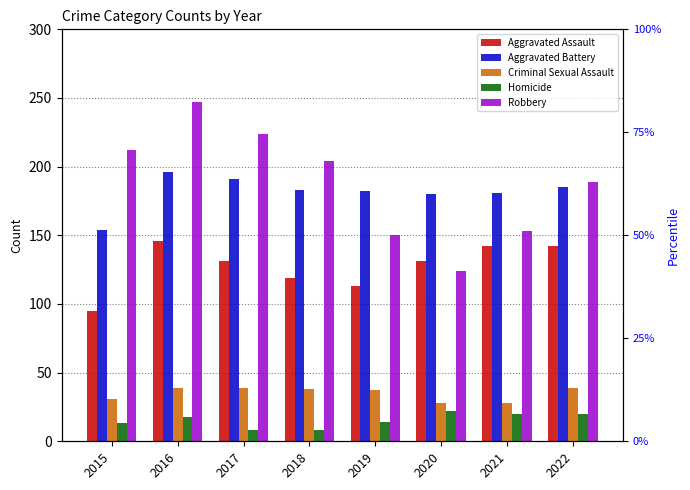

Which series has the largest range (max minus min)?

Robbery